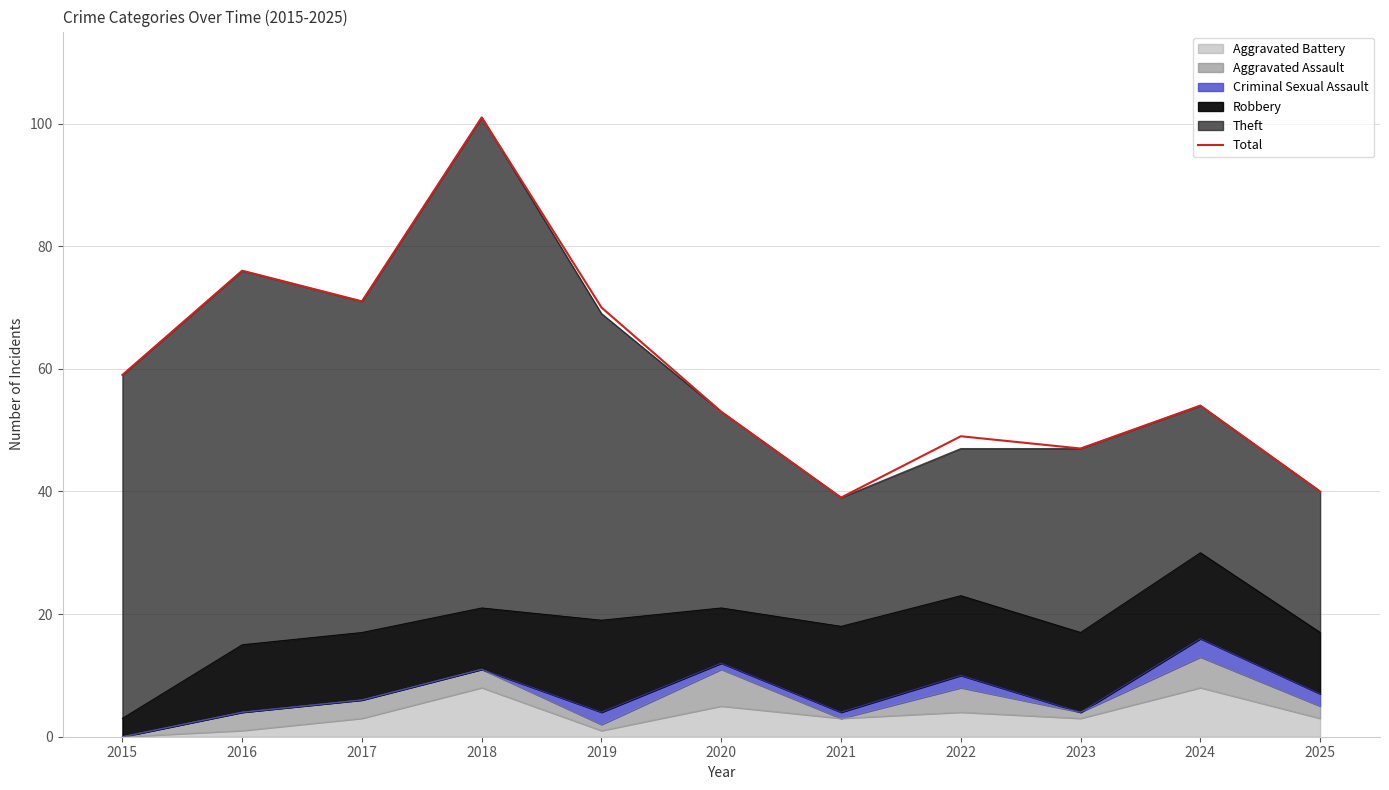

How many lines are shown in the chart?

1